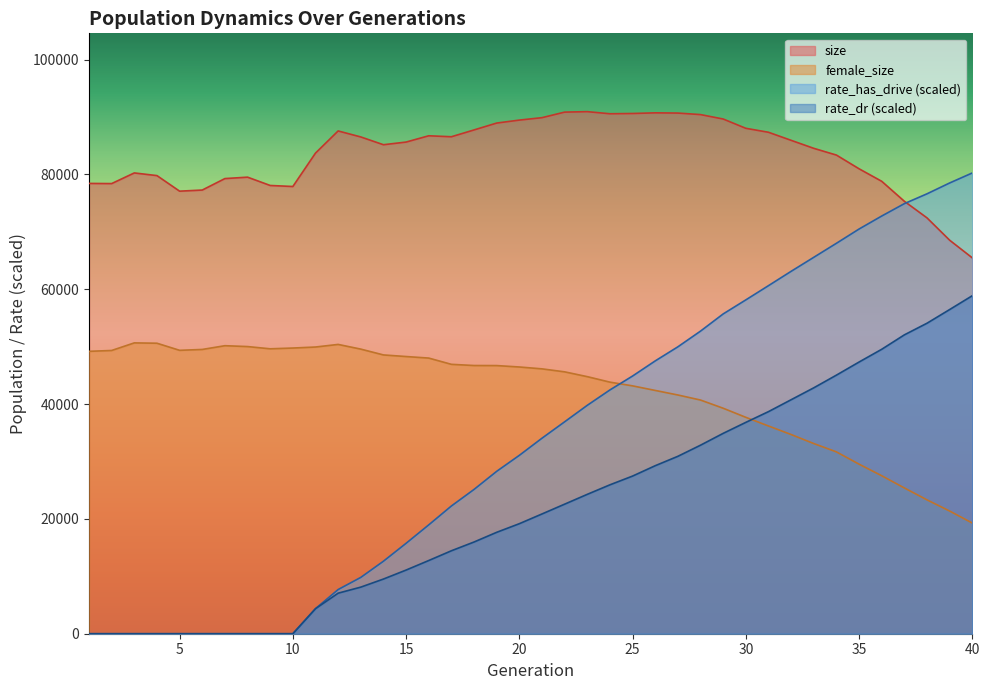

Which category has the highest value in the rate_has_drive series?

40